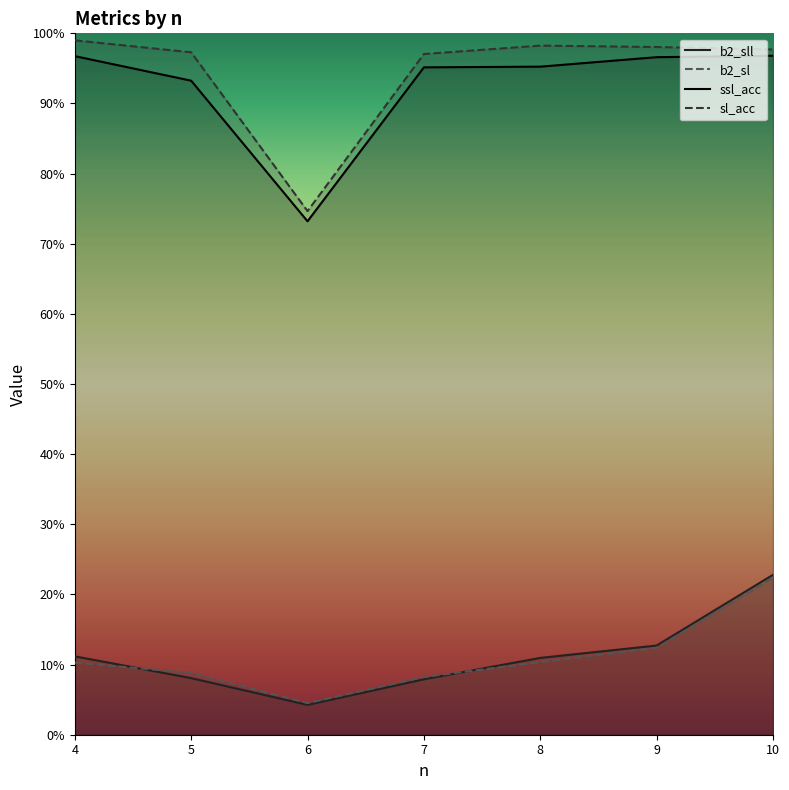

True or false: sl_acc has more than 2 points higher than both neighbors.

False